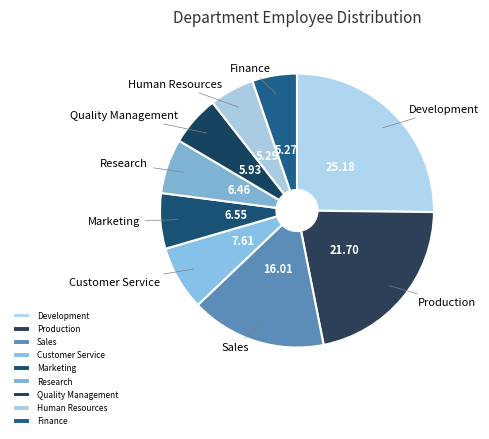

Does Human Resources account for over 50% of the chart?

No